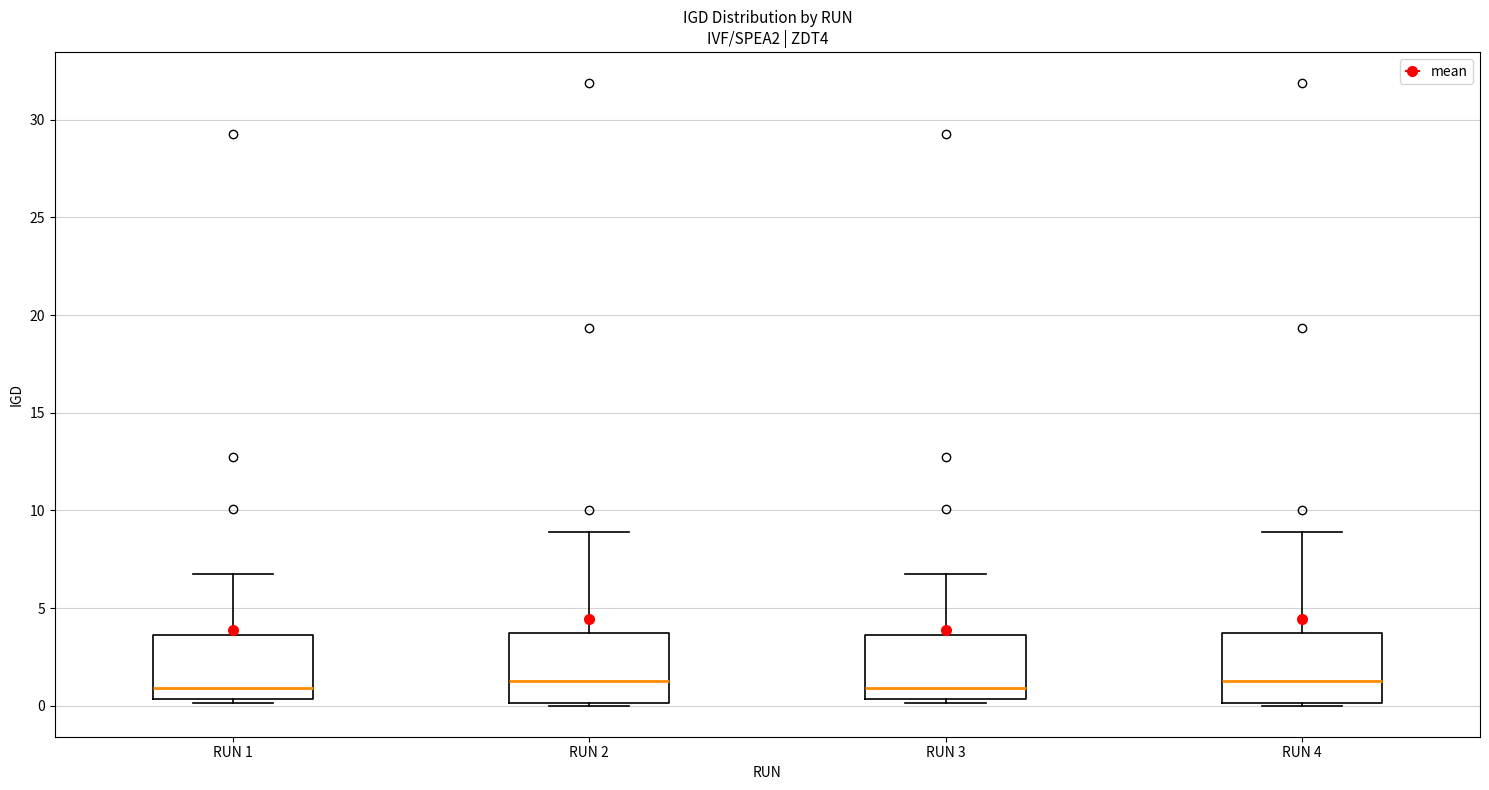

Reading left to right, read every box against the y-axis: the position of its median line, the range the box covers, and the ends of its whiskers. The values are not printed on the chart, so give them approximately, as read against the axis.

RUN 1: median 1.0, box 0.5 to 3.5, whiskers 0.0 to 6.5
RUN 2: median 1.5, box 0.0 to 3.5, whiskers 0.0 to 9.0
RUN 3: median 1.0, box 0.5 to 3.5, whiskers 0.0 to 6.5
RUN 4: median 1.5, box 0.0 to 3.5, whiskers 0.0 to 9.0